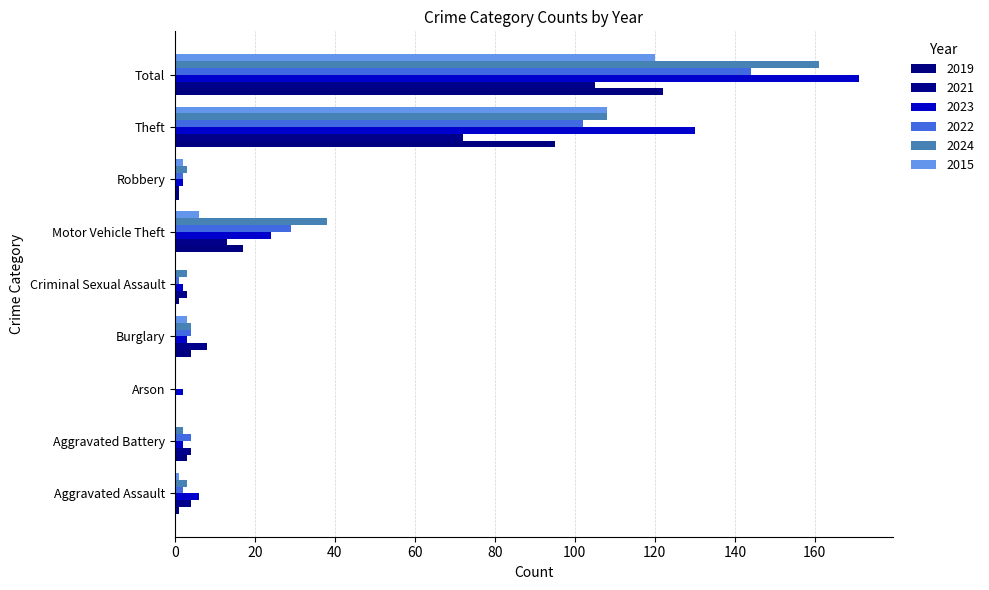

At which label does 2015 first exceed 2?

Burglary